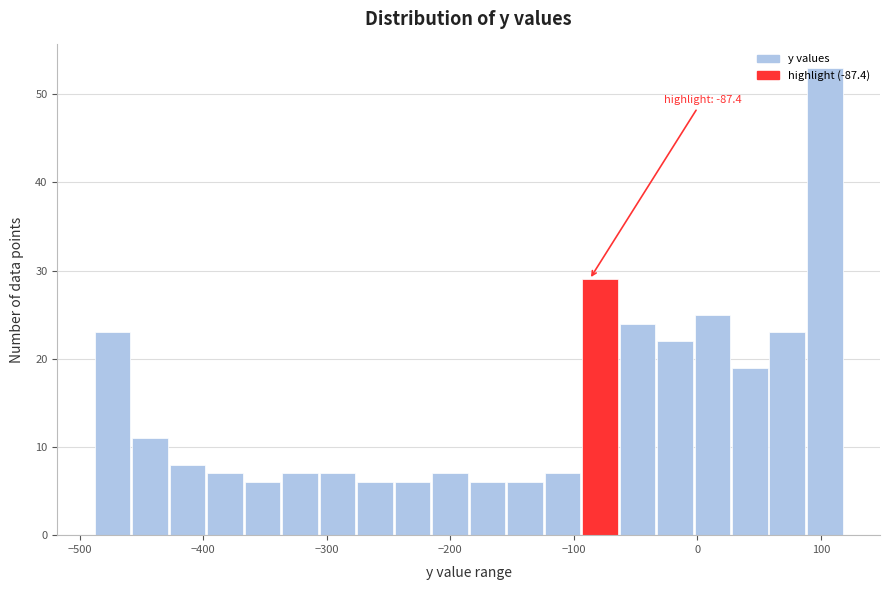

Read against the x-axis, roughly where is the centre of the tallest bar?

100